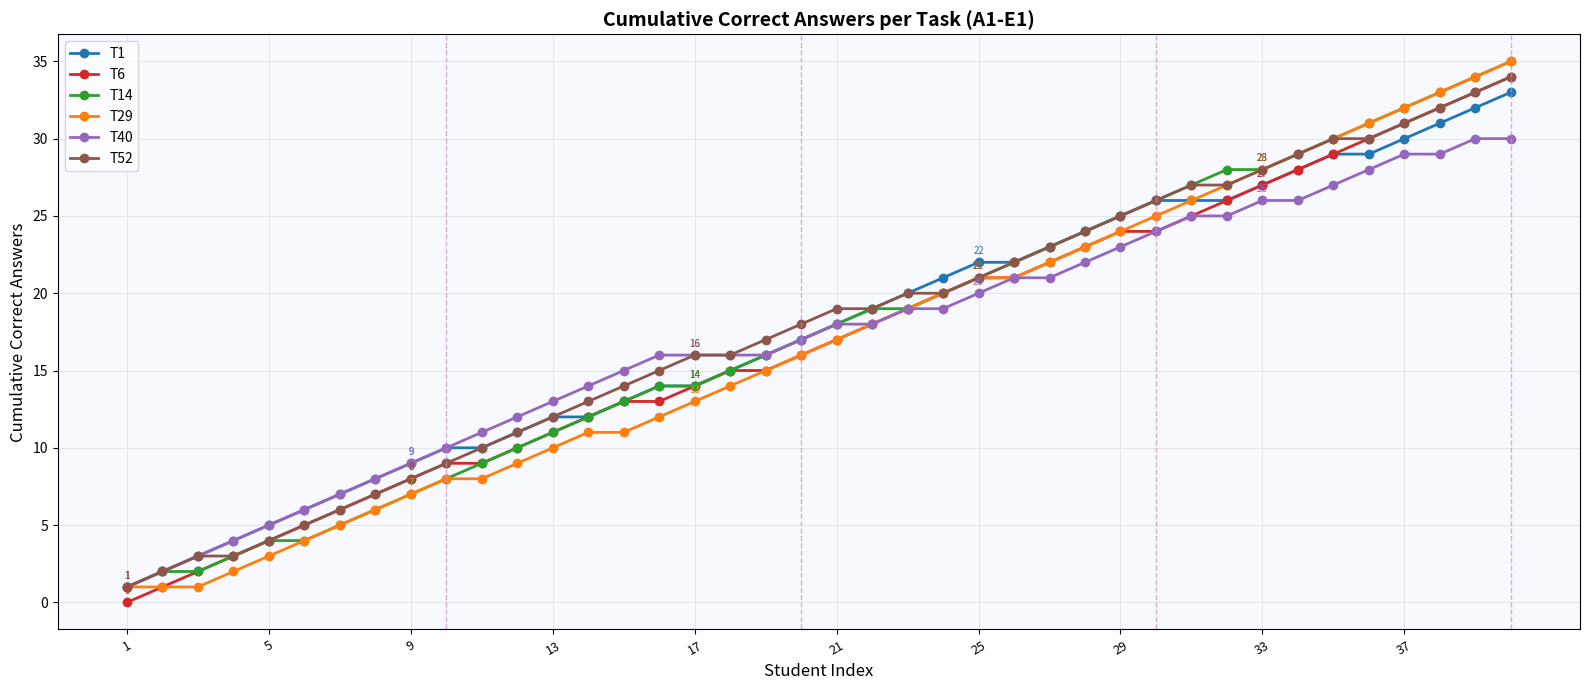

What is the sum of all T52 values?

710